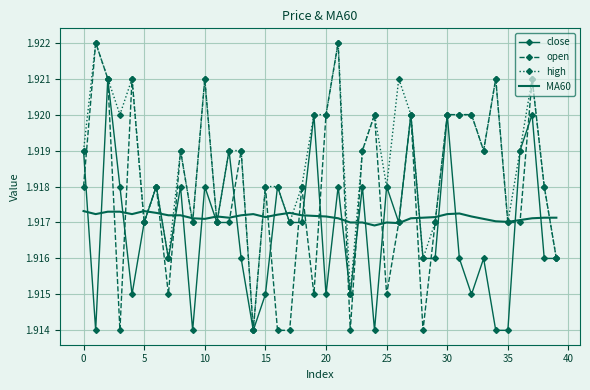

List the series in order of their overall mean, highest first.

high, open, MA60, close